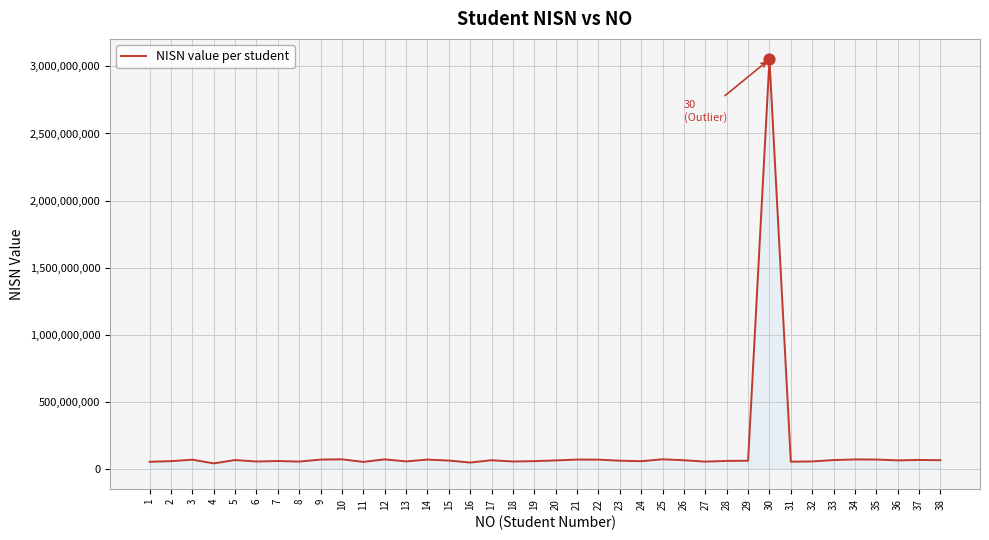

What is the change in value from 8 to 12?

+16516341